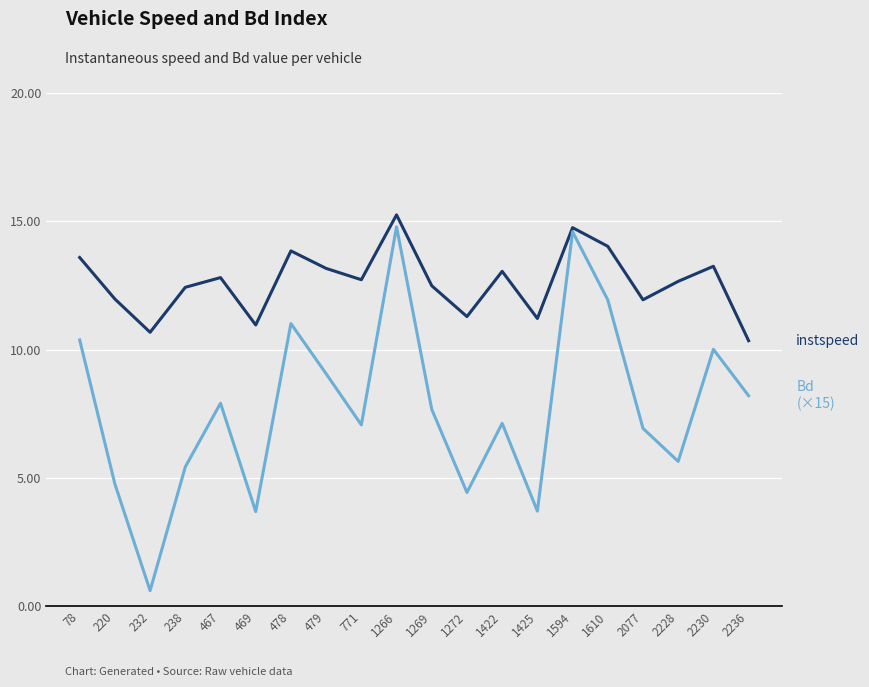

At which category does the chart reach its peak across all series?

1266